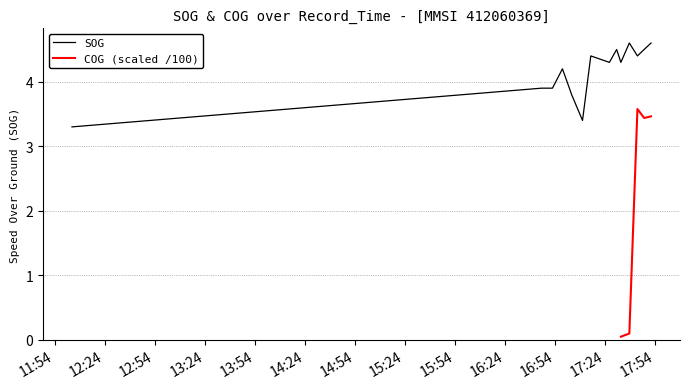

How many points are higher than both their immediate neighbors (excluding endpoints)?

4